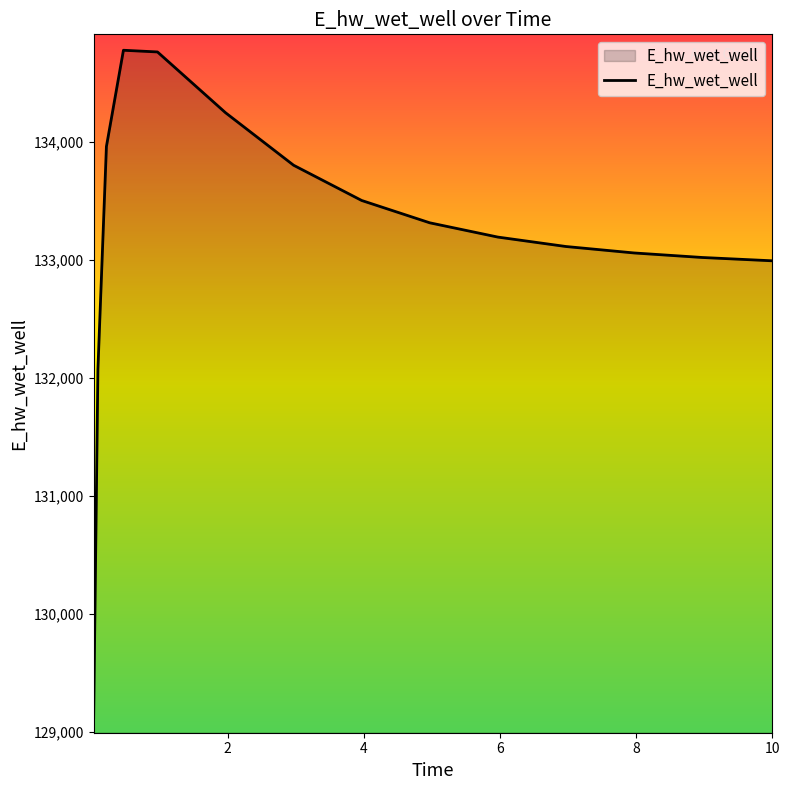

What is the maximum value shown in the chart?

134773.5